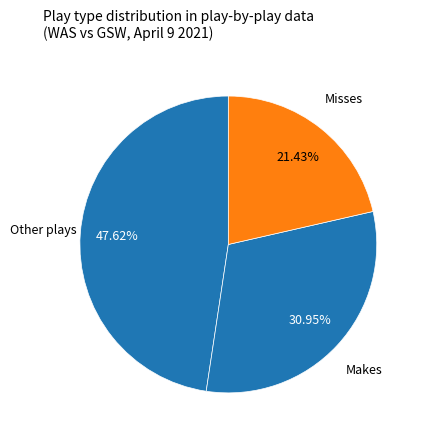

Rank the categories by value from highest to lowest.

Other plays, Makes, Misses